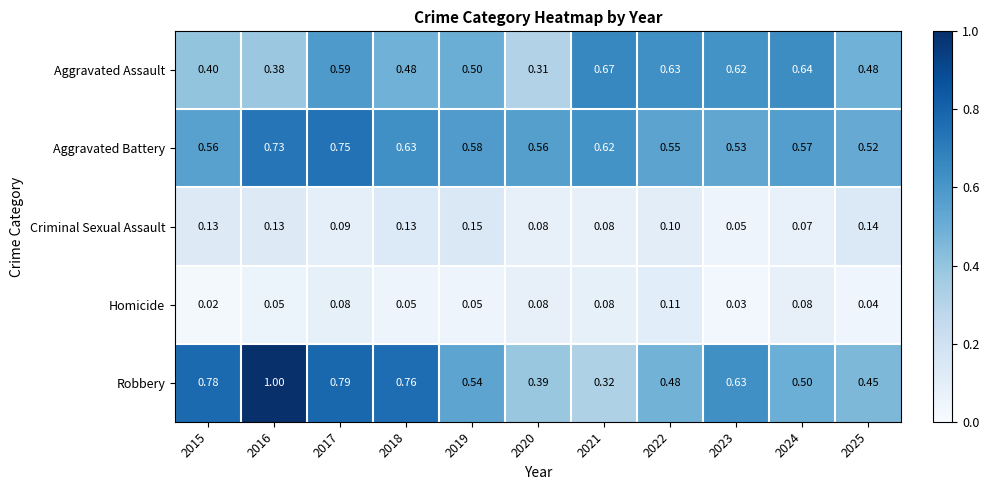

Which series has the largest total across all categories?

Robbery